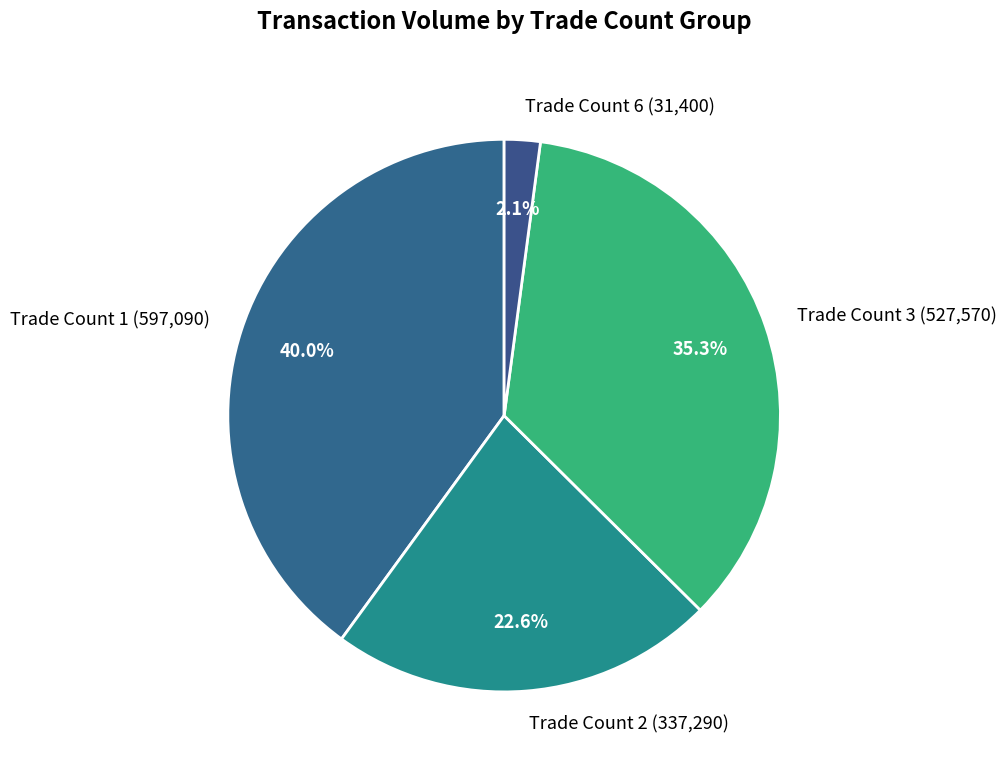

What is the smallest slice in the pie chart?

Trade Count 6 (31,400)